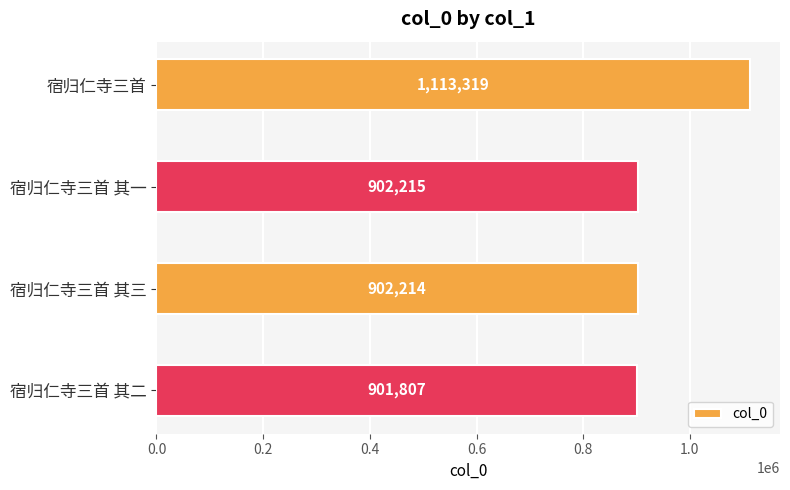

Rank the categories by value from lowest to highest.

宿归仁寺三首 其二, 宿归仁寺三首 其三, 宿归仁寺三首 其一, 宿归仁寺三首